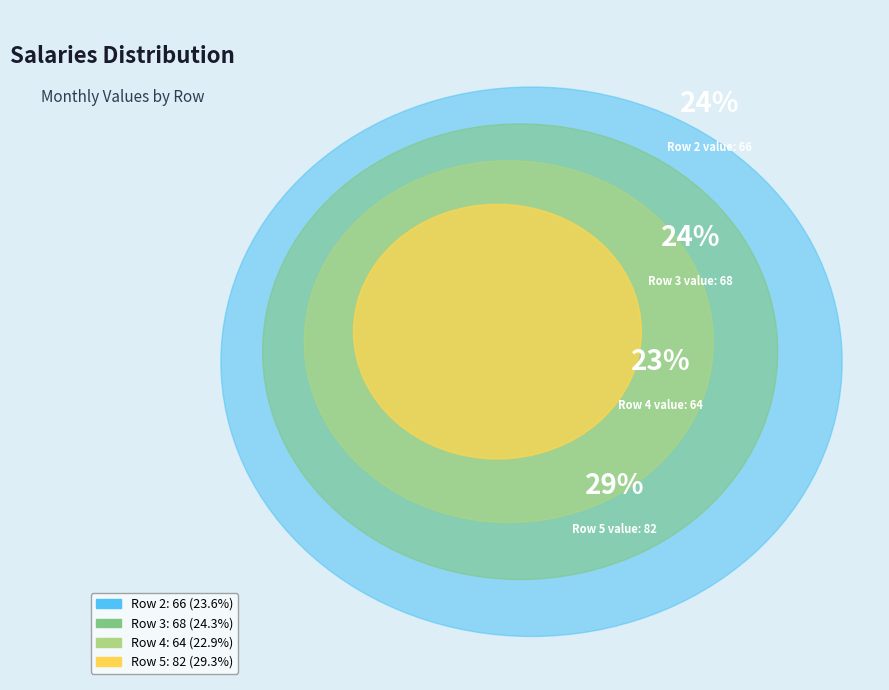

What is the largest slice in the pie chart?

Row 5